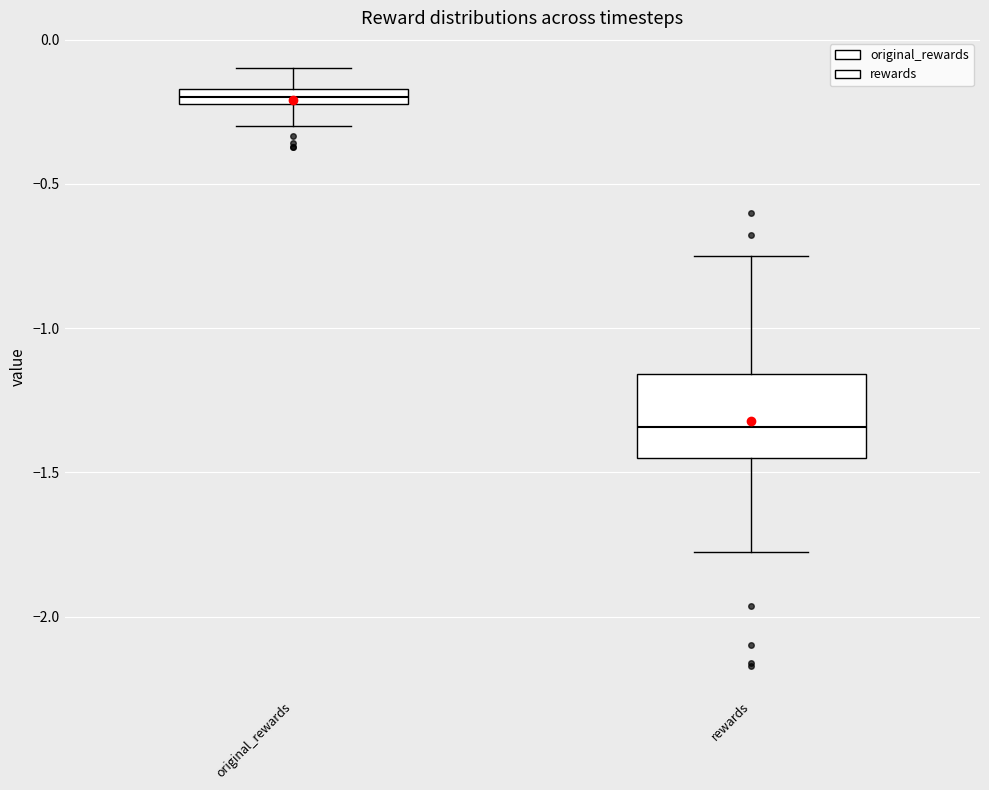

Which box's median line is the lowest?

rewards